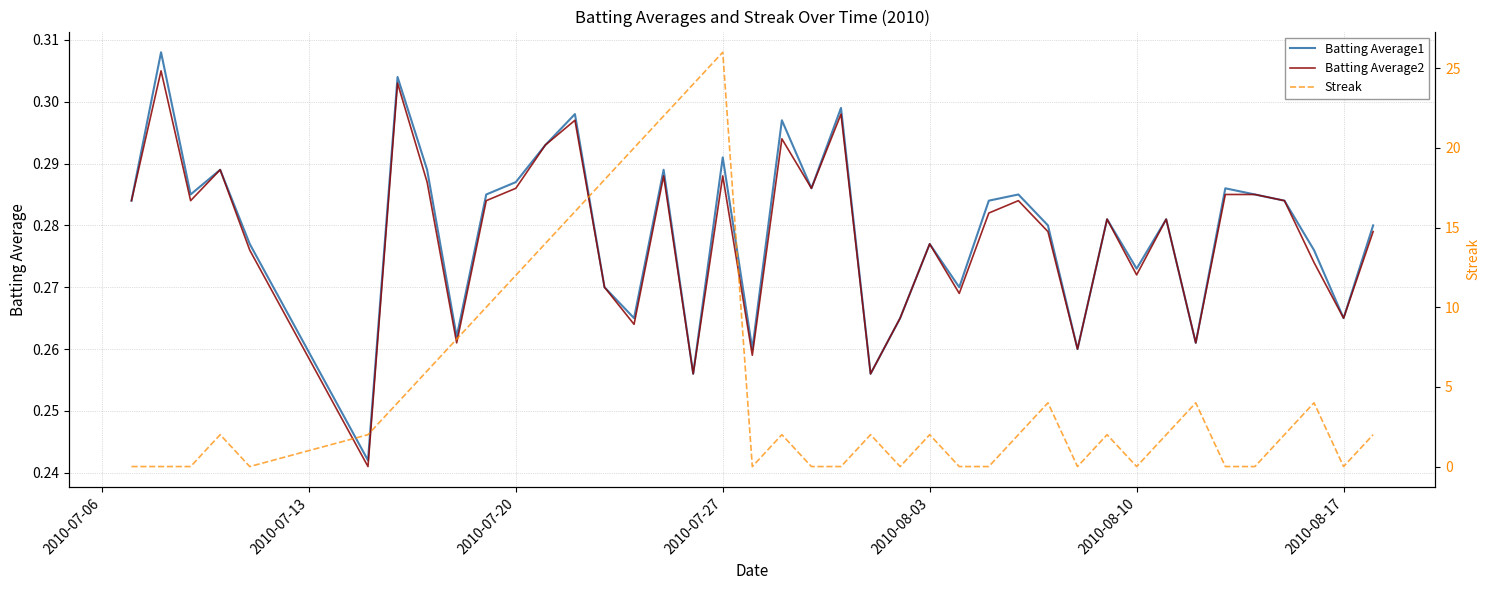

Is the value of Batting Average2 at 10 greater than the value of Batting Average1 at 37?

Yes